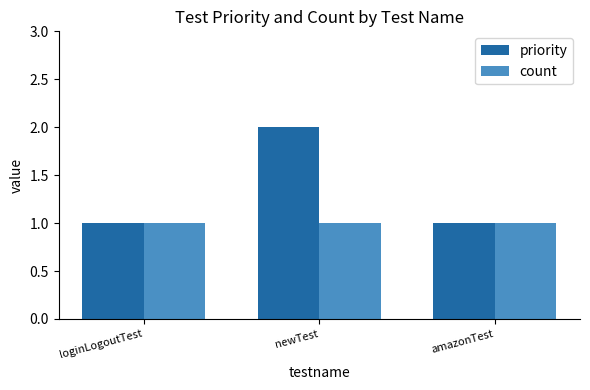

Which series changed the most between loginLogoutTest and newTest?

priority